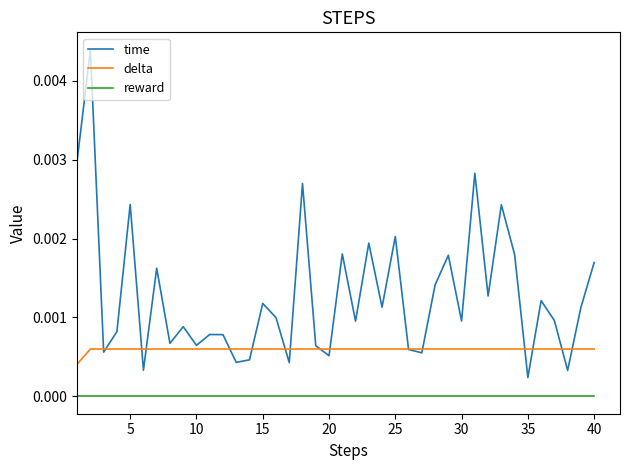

Does the chart display data point markers on the line(s)?

No